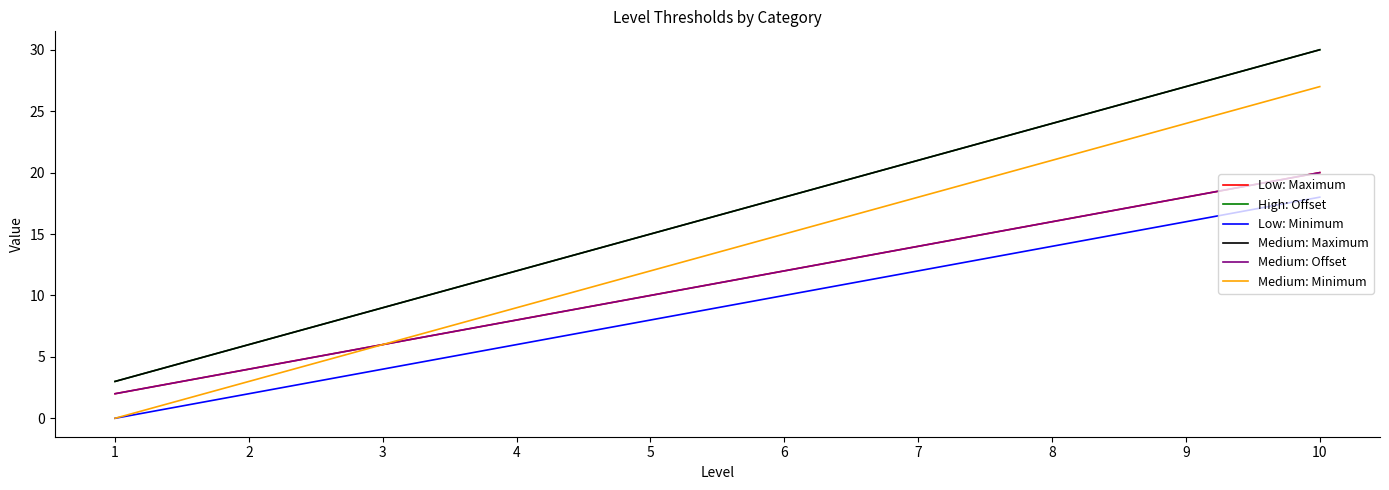

Which category has the lowest value in the Medium: Offset series?

1